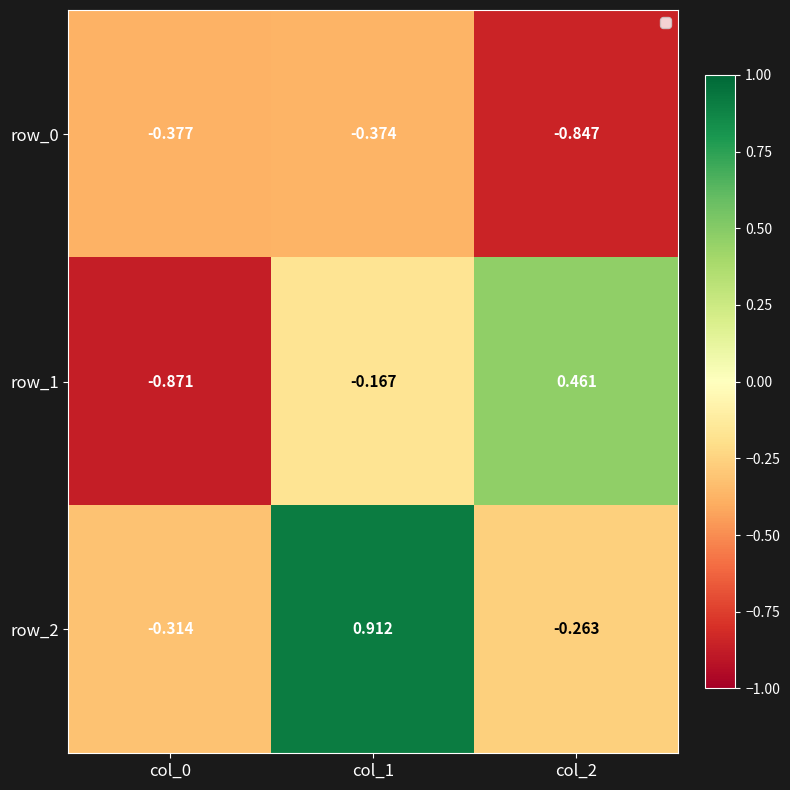

How many values in row_2 are above zero?

1